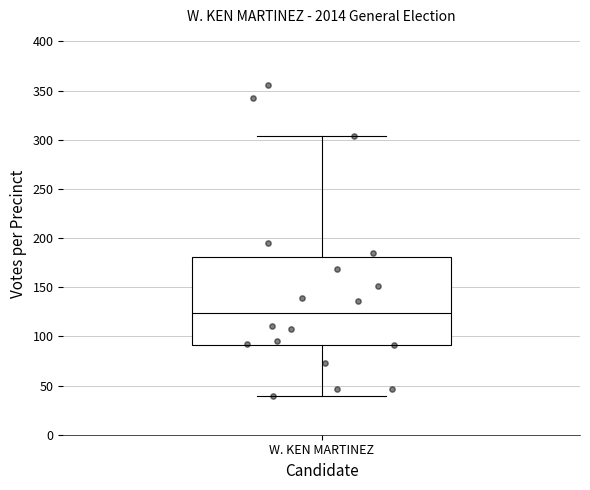

Transcribe this box plot: give where the median line is, the range the box spans, and where the two whiskers end, as read against the y-axis. The values are not printed on the chart, so give them approximately, as read against the axis.

median 125, box 90 to 180, whiskers 40 to 305